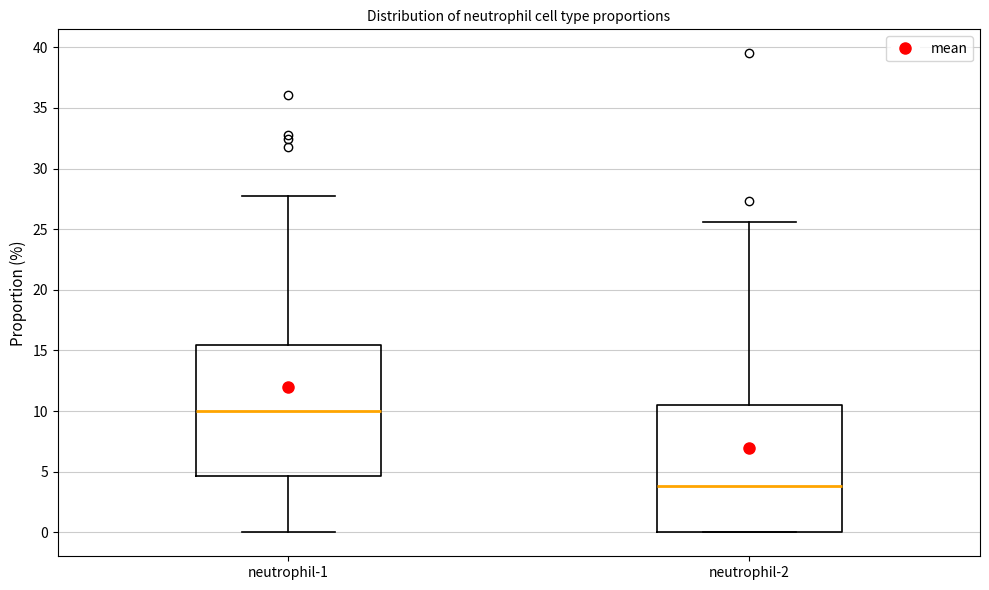

Reading left to right, read every box against the y-axis: the position of its median line, the range the box covers, and the ends of its whiskers. The values are not printed on the chart, so give them approximately, as read against the axis.

neutrophil-1: median 10.0, box 4.5 to 15.5, whiskers 0.0 to 27.5
neutrophil-2: median 4.0, box 0.0 to 10.5, whiskers 0.0 to 25.5